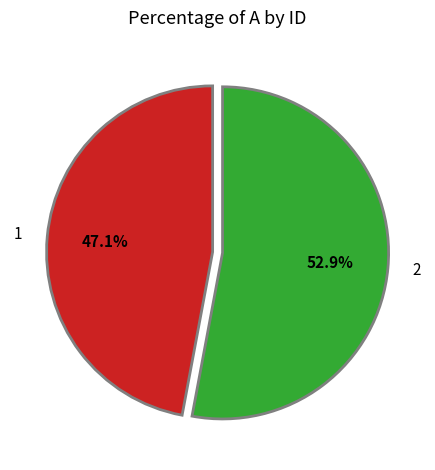

Which slice is the largest?

2